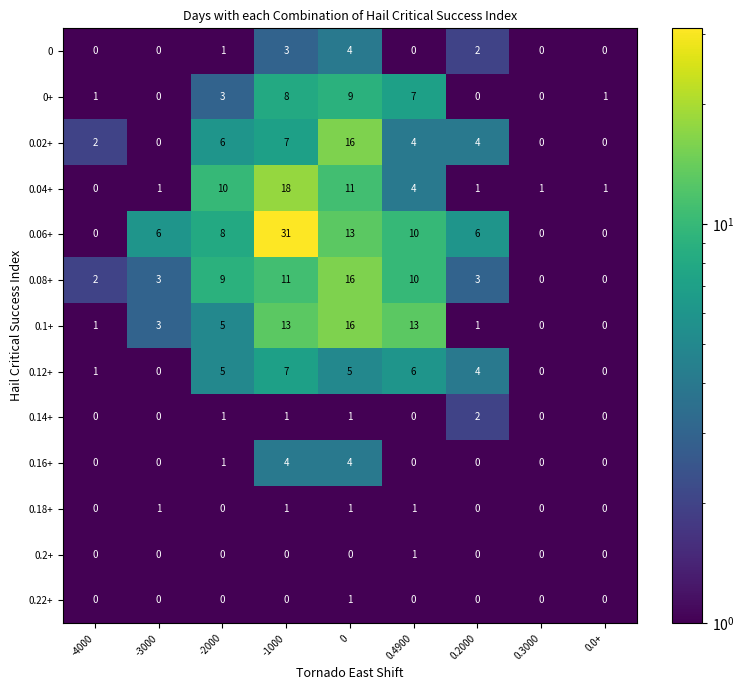

What is the difference between the maximum and minimum values in the 0 series?

4